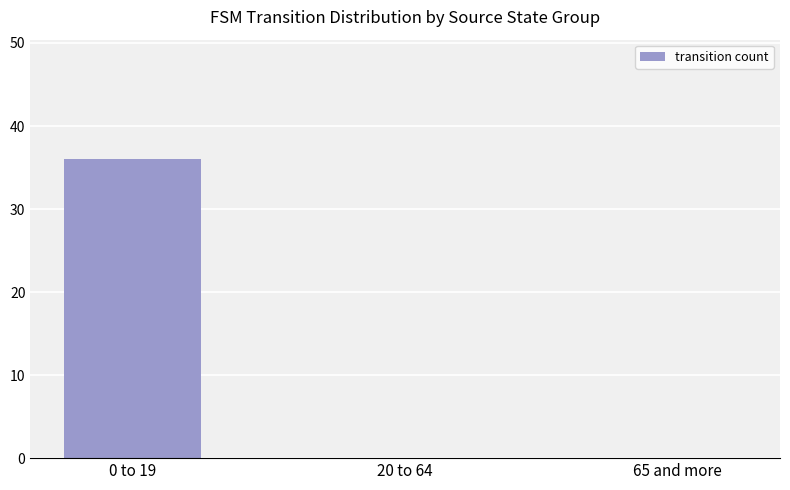

Reading left to right, list all the values displayed in this chart.

0 to 19=36	20 to 64=0	65 and more=0